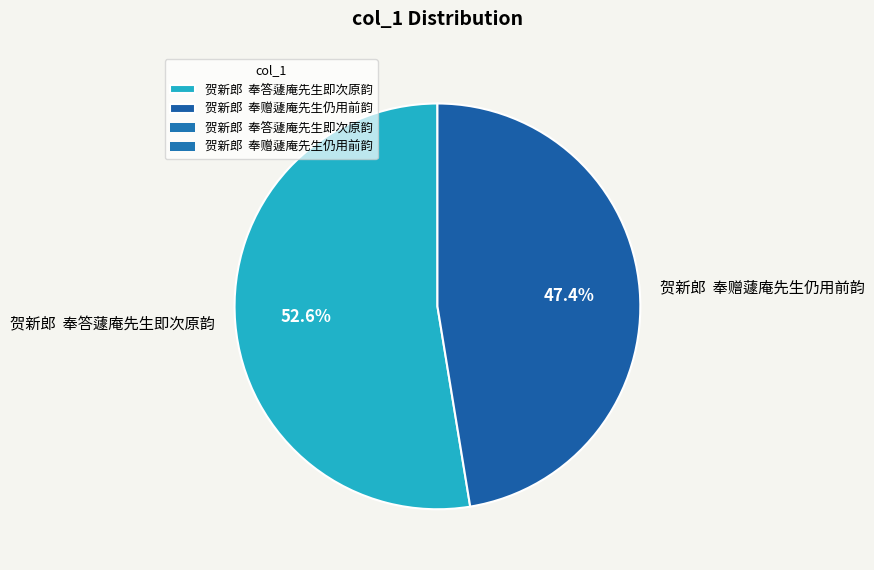

What is the majority slice?

贺新郎 奉答蘧庵先生即次原韵